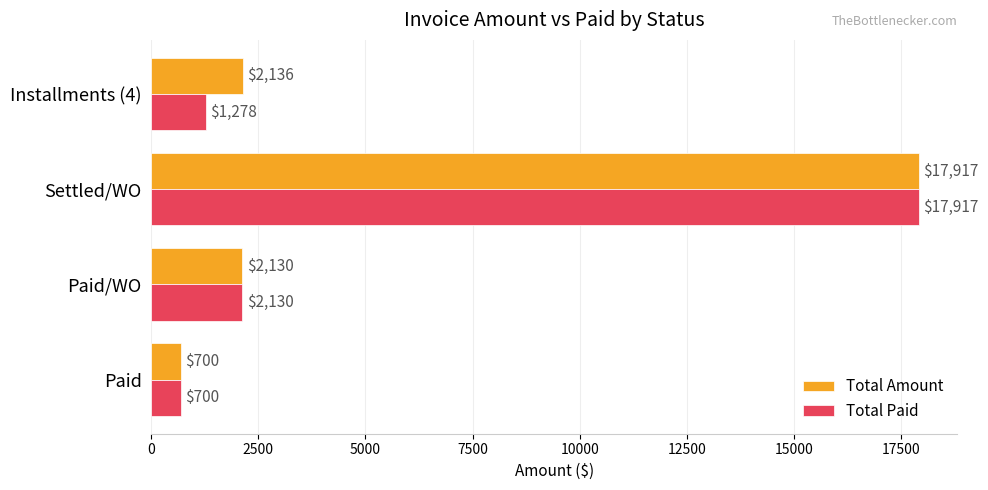

Between Paid and Installments (4), which series saw the biggest shift?

Total Amount